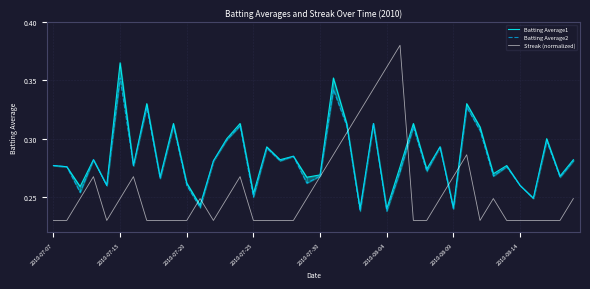

The value of Streak (normalized) at 2010-07-20 is 0.4. True or false?

False